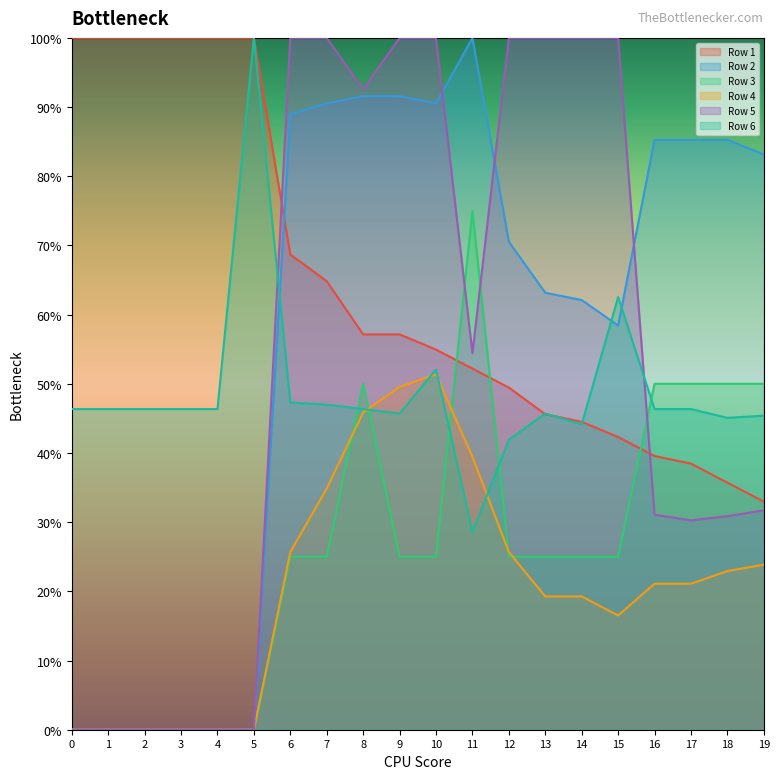

What is the approximate value of Row 3 at 15?

0.2